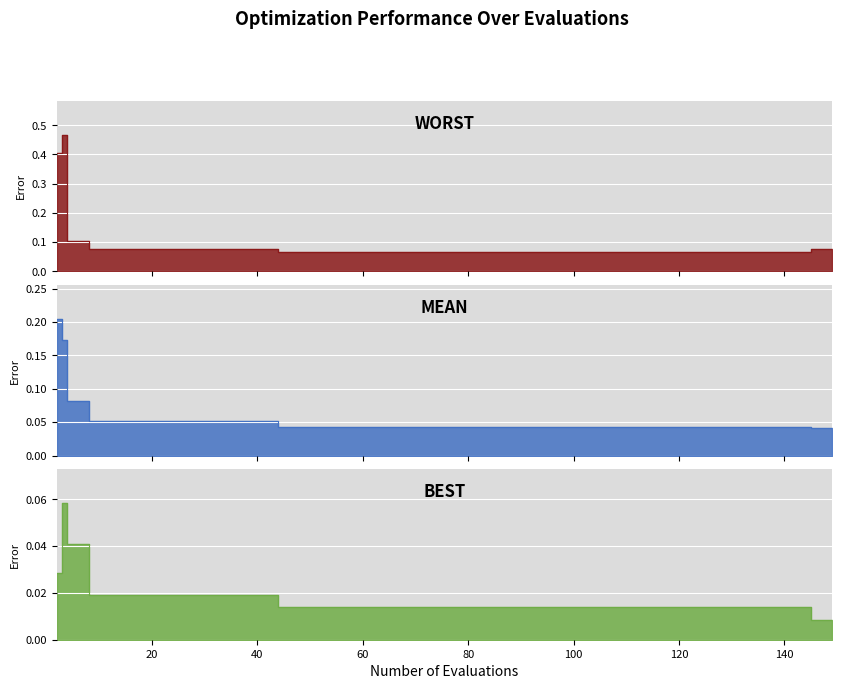

Reading left to right, extract all data points from this chart.

mean: 2=0.2	3=0.2	4=0.1	8=0.1	12=0.1	16=0.1	20=0.1	24=0.1	28=0.1	32=0.1	36=0.1	40=0.1	44=0.0	48=0.0	52=0.0	56=0.0	60=0.0	64=0.0	68=0.0	72=0.0	76=0.0	80=0.0	84=0.0	88=0.0	92=0.0	96=0.0	100=0.0	104=0.0	108=0.0	112=0.0	116=0.0	120=0.0	124=0.0	128=0.0	132=0.0	136=0.0	140=0.0	144=0.0	145=0.0	149=0.0
best: 2=0.0	3=0.1	4=0.0	8=0.0	12=0.0	16=0.0	20=0.0	24=0.0	28=0.0	32=0.0	36=0.0	40=0.0	44=0.0	48=0.0	52=0.0	56=0.0	60=0.0	64=0.0	68=0.0	72=0.0	76=0.0	80=0.0	84=0.0	88=0.0	92=0.0	96=0.0	100=0.0	104=0.0	108=0.0	112=0.0	116=0.0	120=0.0	124=0.0	128=0.0	132=0.0	136=0.0	140=0.0	144=0.0	145=0.0	149=0.0
worst: 2=0.4	3=0.5	4=0.1	8=0.1	12=0.1	16=0.1	20=0.1	24=0.1	28=0.1	32=0.1	36=0.1	40=0.1	44=0.1	48=0.1	52=0.1	56=0.1	60=0.1	64=0.1	68=0.1	72=0.1	76=0.1	80=0.1	84=0.1	88=0.1	92=0.1	96=0.1	100=0.1	104=0.1	108=0.1	112=0.1	116=0.1	120=0.1	124=0.1	128=0.1	132=0.1	136=0.1	140=0.1	144=0.1	145=0.1	149=0.1